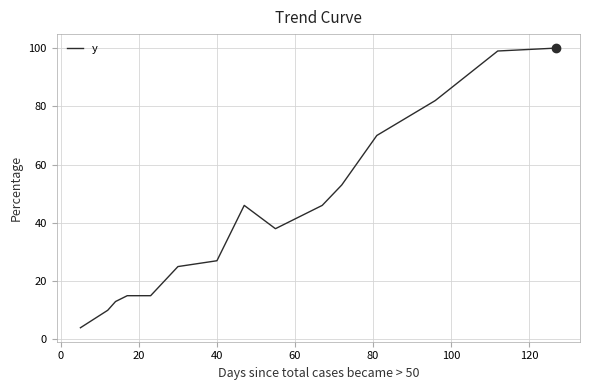

What is the maximum value shown in the chart?

100